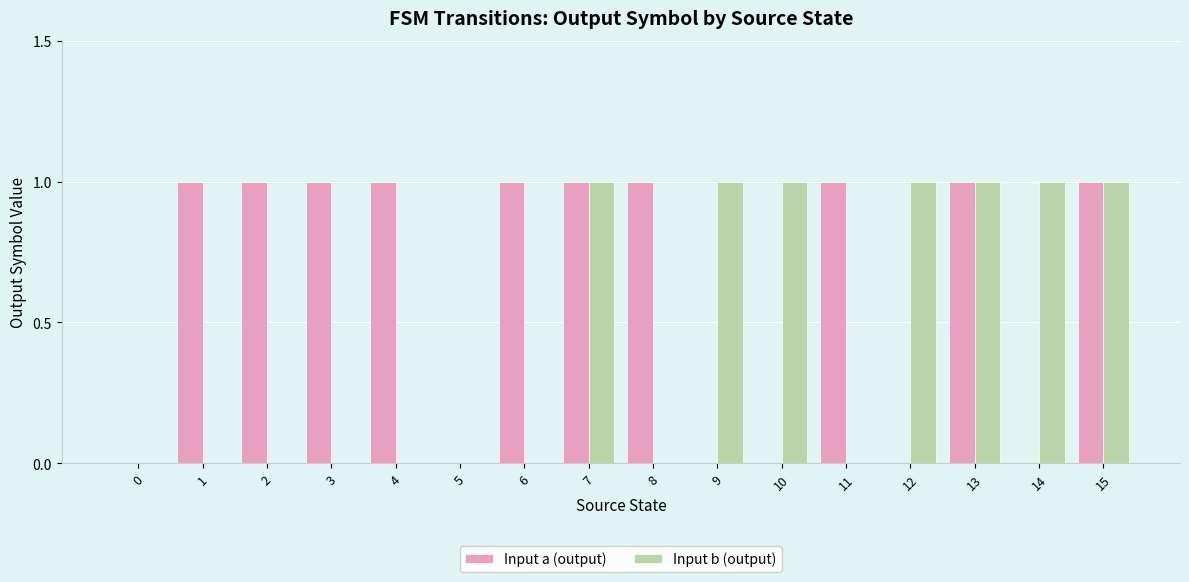

What is the total value across all series at 6?

1